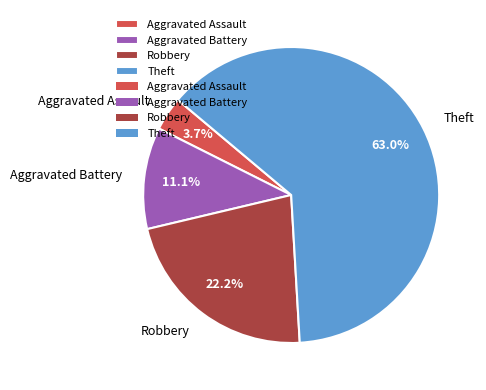

To the nearest percent, what is the difference between the largest and smallest slice percentages?

59%